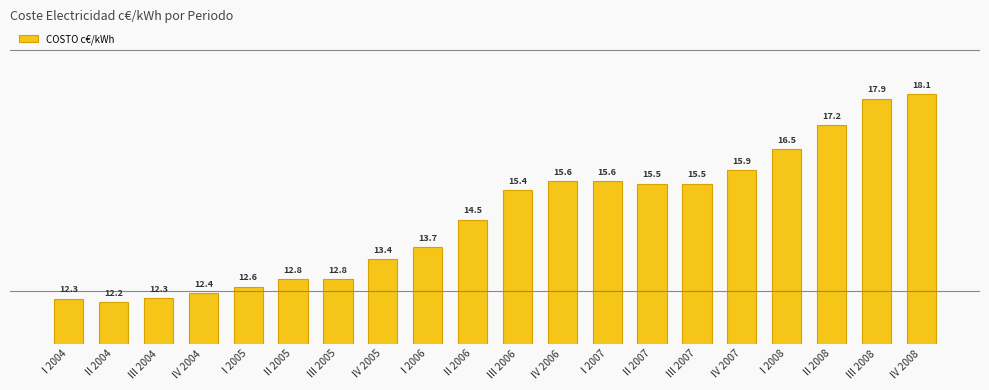

Reading left to right, extract all data points from this chart.

I 2004=12.3	II 2004=12.2	III 2004=12.3	IV 2004=12.4	I 2005=12.6	II 2005=12.8	III 2005=12.8	IV 2005=13.4	I 2006=13.7	II 2006=14.5	III 2006=15.4	IV 2006=15.6	I 2007=15.6	II 2007=15.5	III 2007=15.5	IV 2007=15.9	I 2008=16.5	II 2008=17.2	III 2008=17.9	IV 2008=18.1